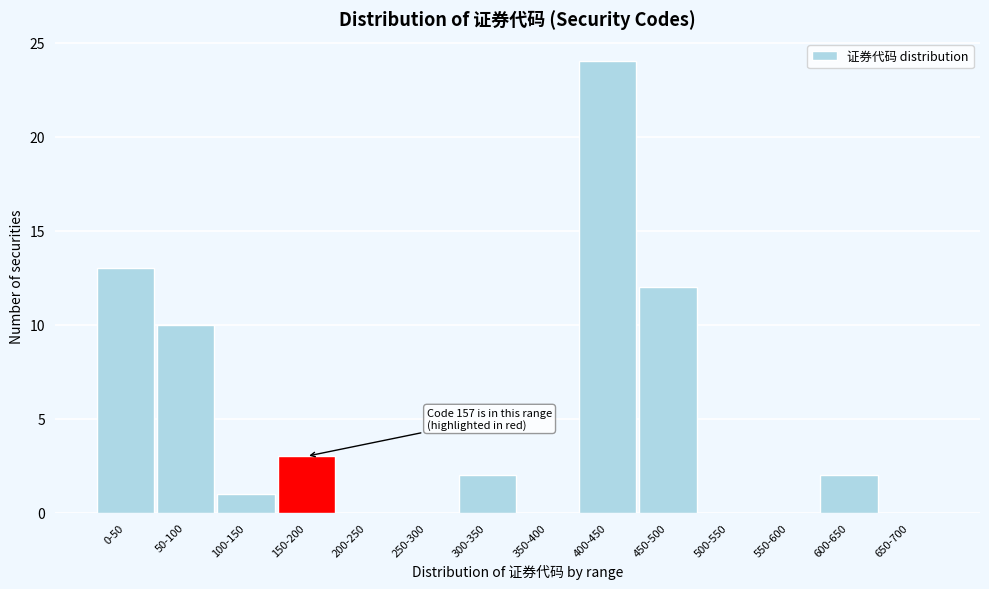

Reading left to right, extract all data points from this chart.

0-50=13	50-100=10	100-150=1	150-200=3	200-250=0	250-300=0	300-350=2	350-400=0	400-450=24	450-500=12	500-550=0	550-600=0	600-650=2	650-700=0